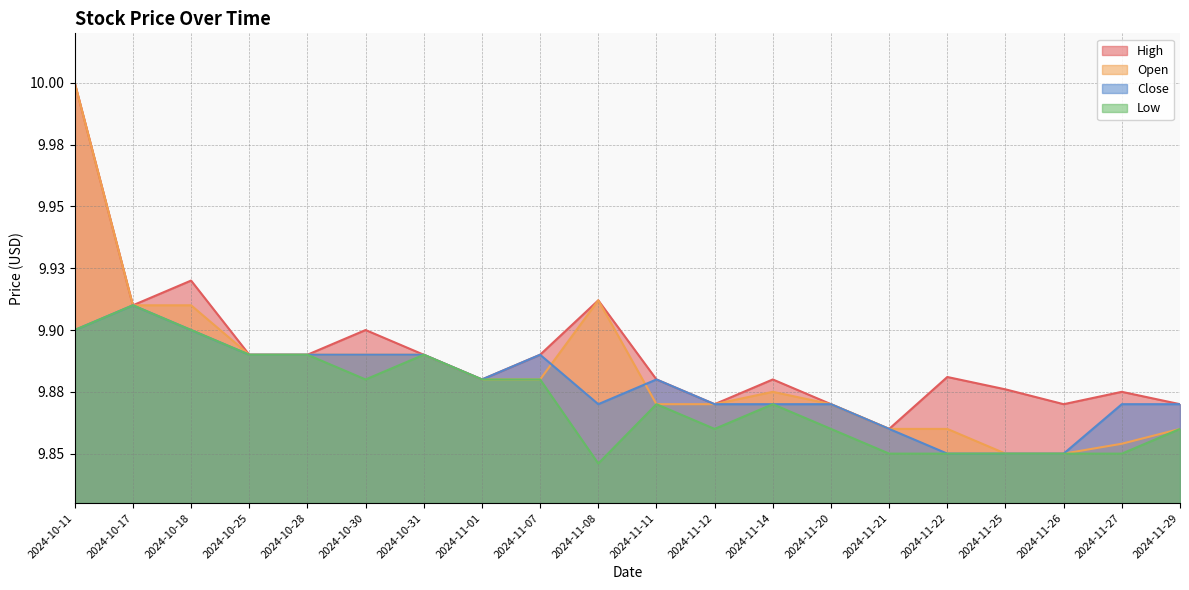

In Low, how many points are lower than both neighbors (excluding endpoints)?

3